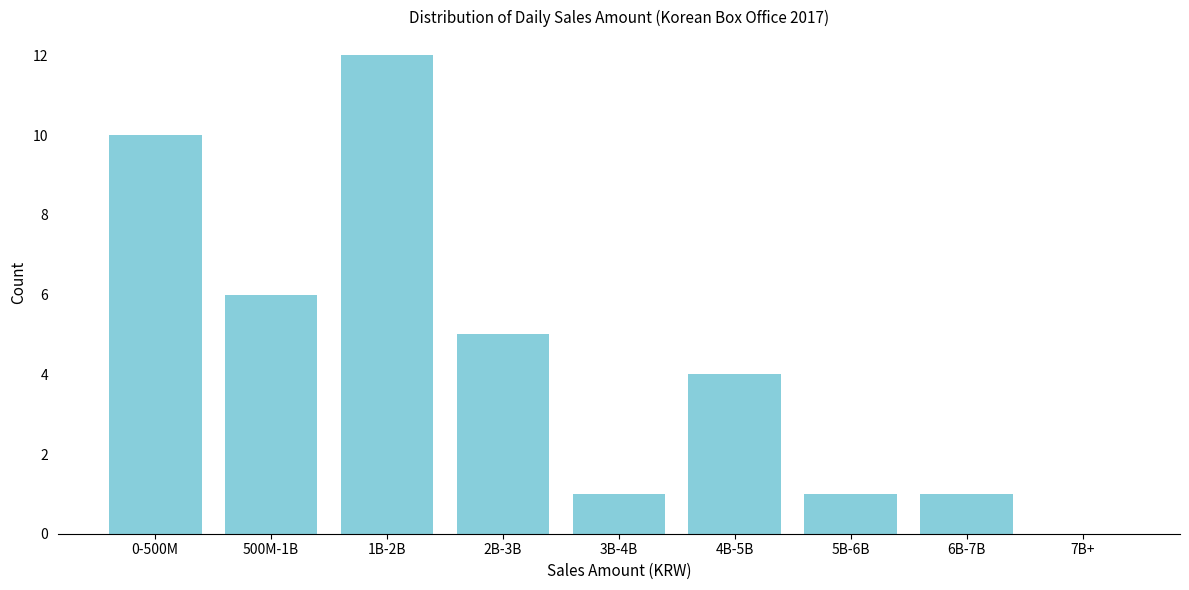

Reading left to right, list all the values displayed in this chart.

0-500M=10	500M-1B=6	1B-2B=12	2B-3B=5	3B-4B=1	4B-5B=4	5B-6B=1	6B-7B=1	7B+=0